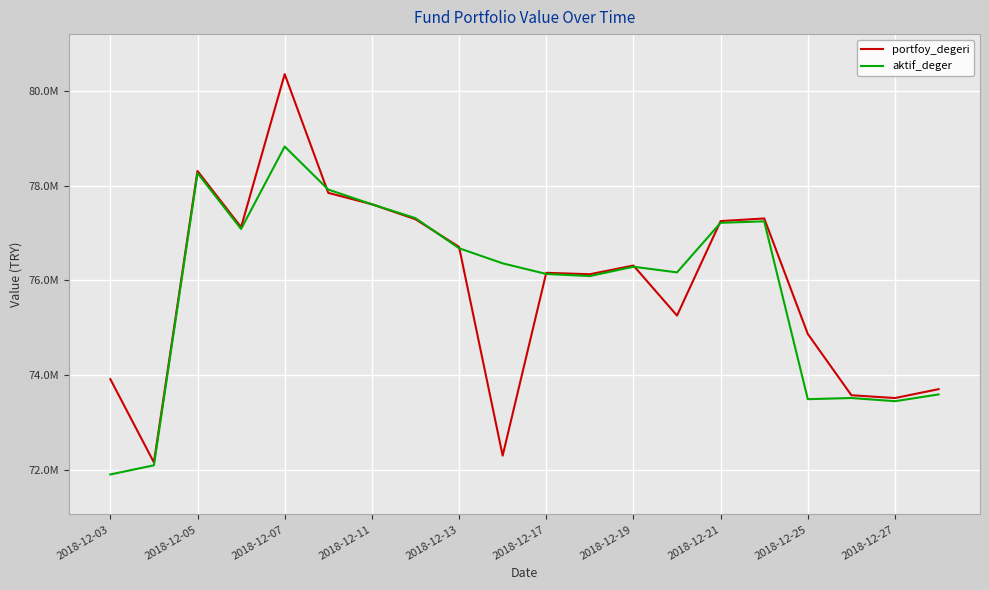

What are all the series names shown in the legend?

portfoy_degeri, aktif_deger